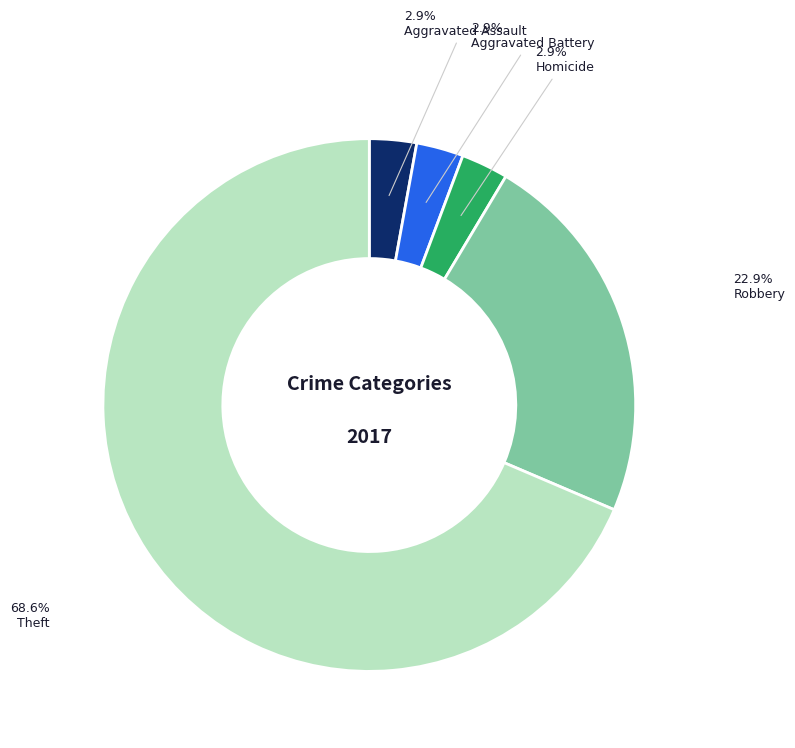

Is there any slice that represents more than half of the pie?

Yes